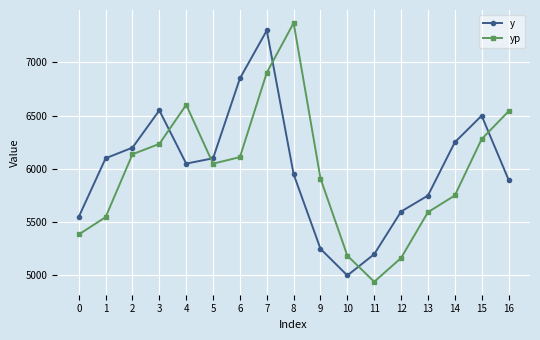

What is the lowest value of the yp series?

4940.8